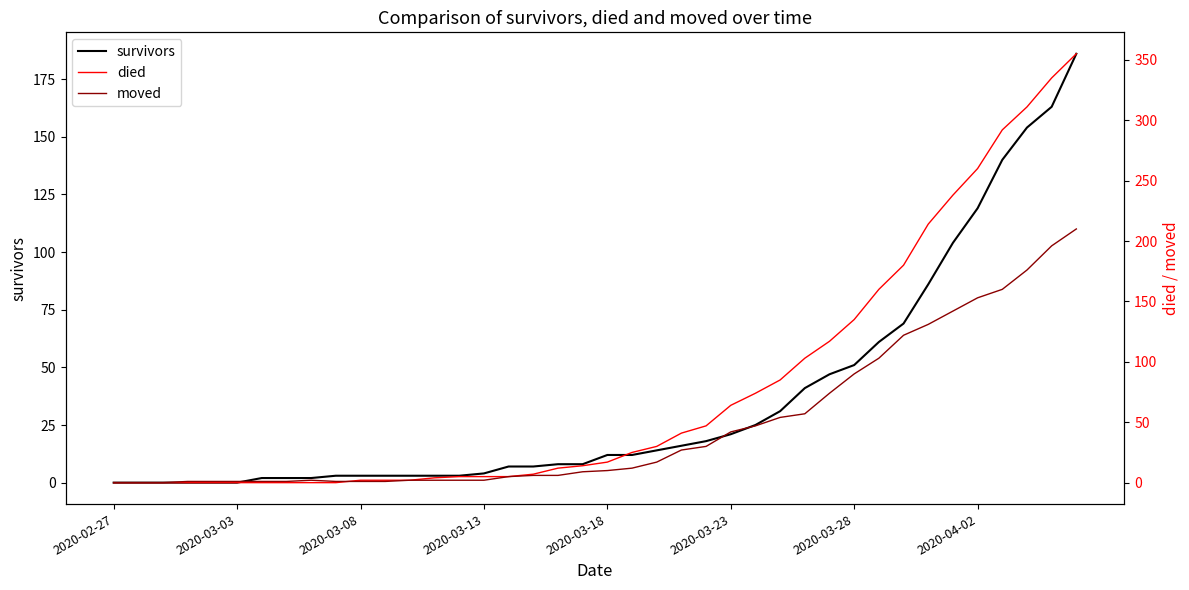

List the series in order of their overall mean, highest first.

died, moved, survivors